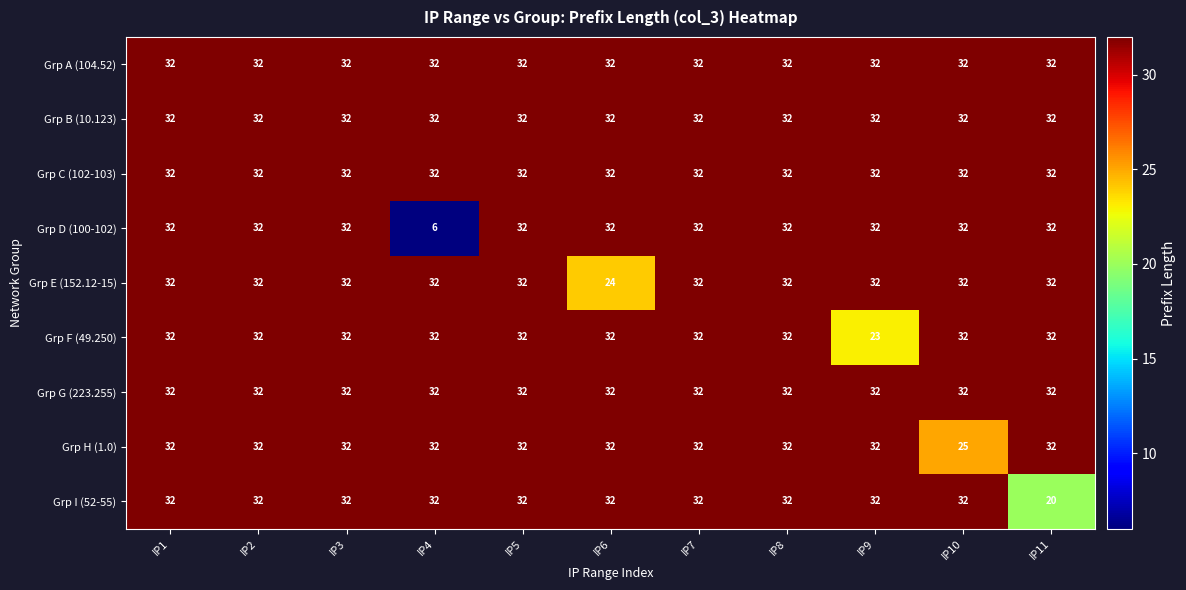

Between IP6 and IP9, which series saw the biggest shift?

Grp F (49.250)